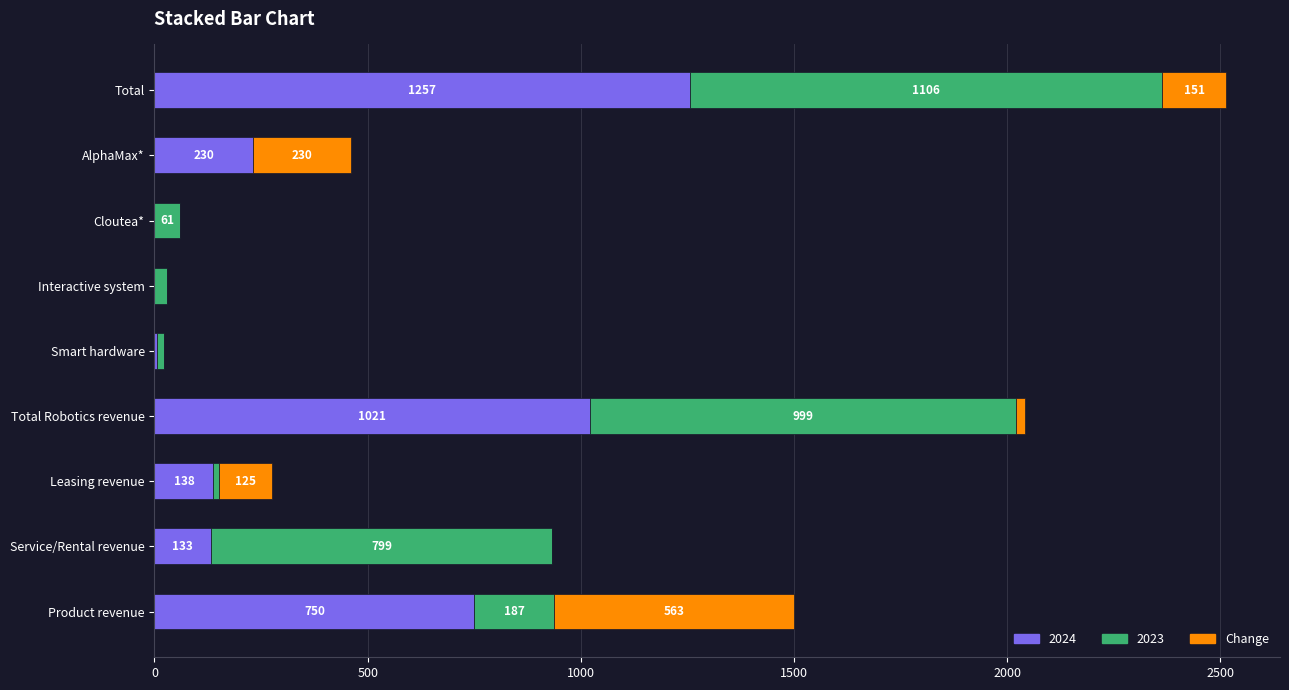

At which label is 2024 closest to 628?

Product revenue